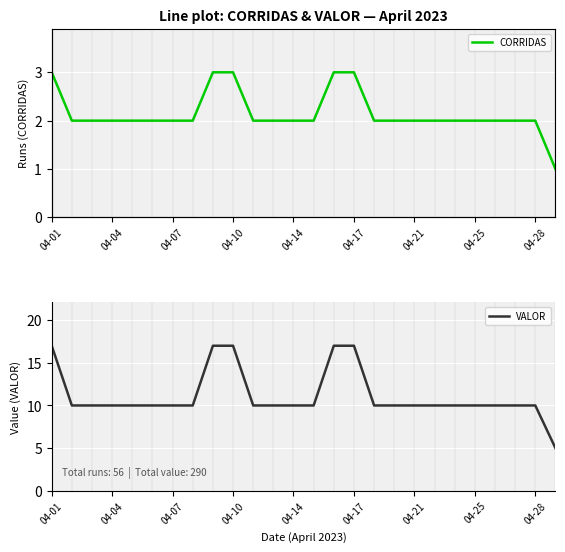

What is the difference between the maximum and minimum values in the CORRIDAS series?

2